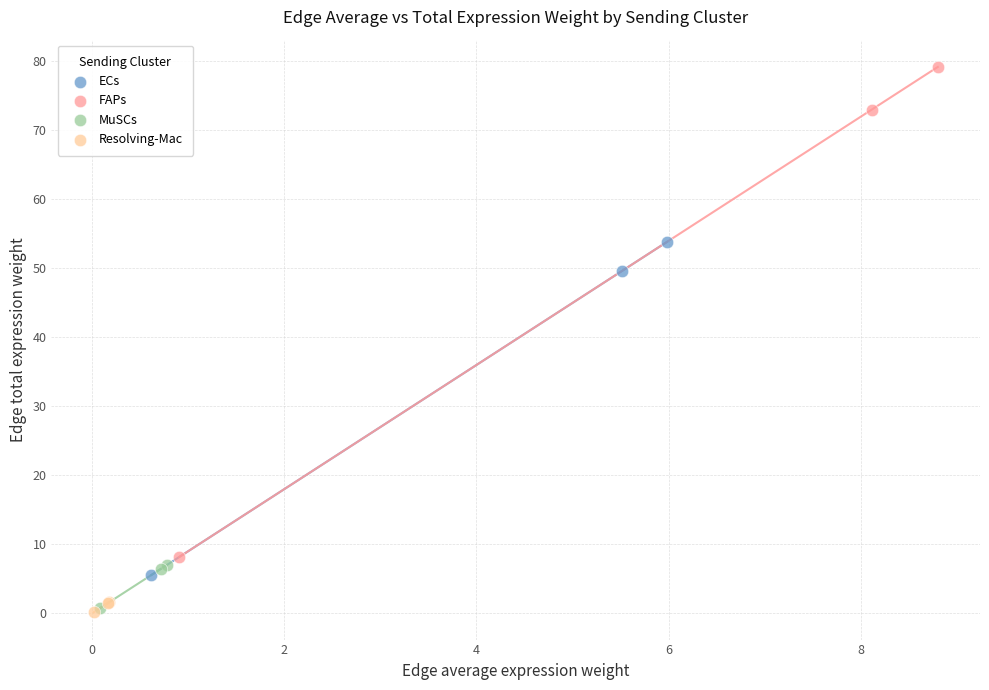

Which series contains the highest Y value?

FAPs